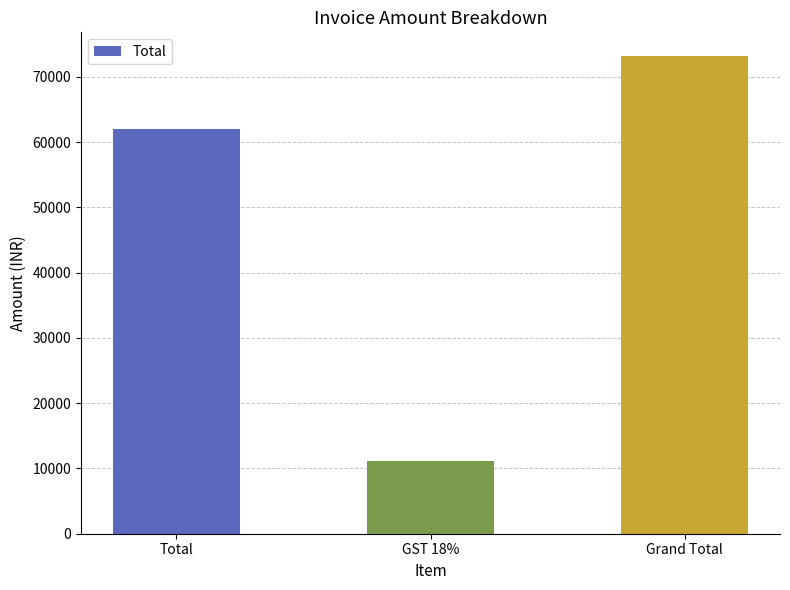

What is the sum of all values?

146320